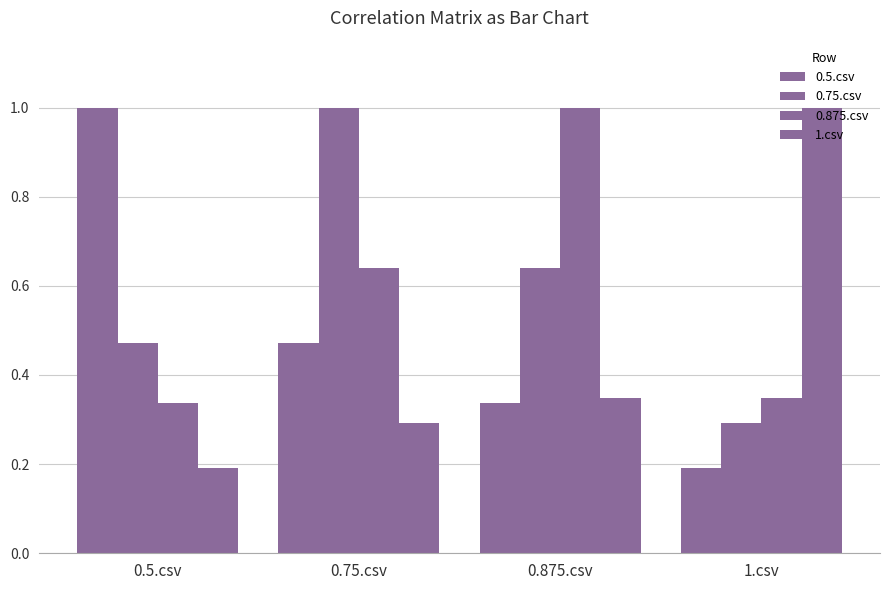

How many bars are there in each group?

4